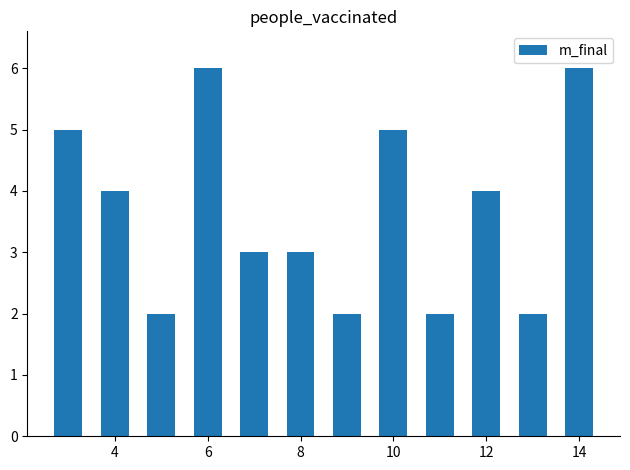

What is the maximum value shown in the chart?

6